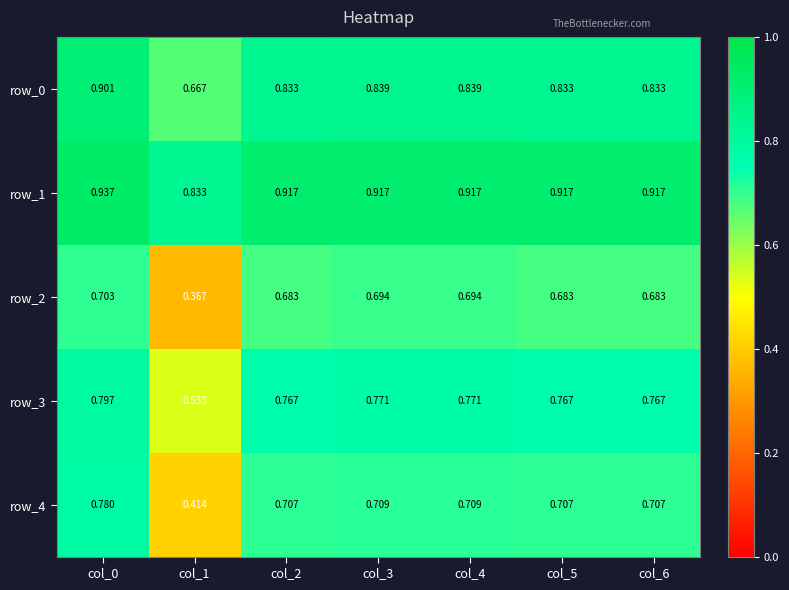

The value of row_4 at col_6 is 0.7. True or false?

True